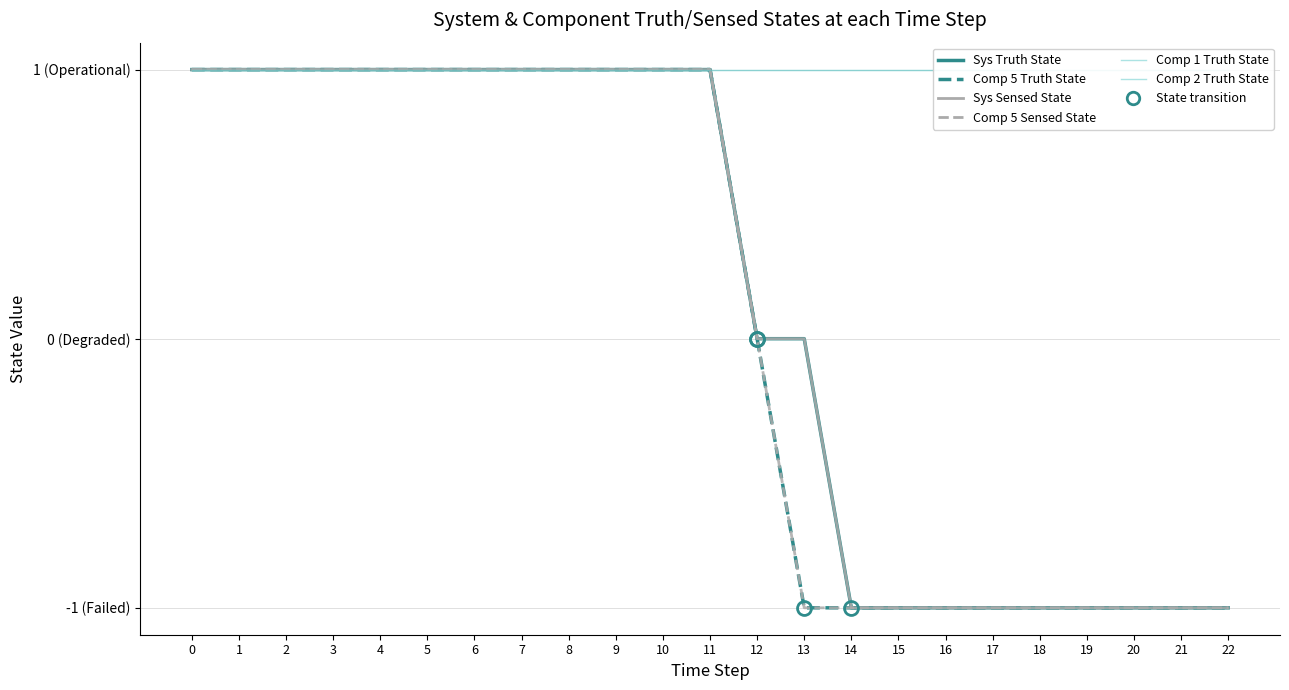

True or false: Sys Sensed State and Comp 1 Truth State cross at least once.

False